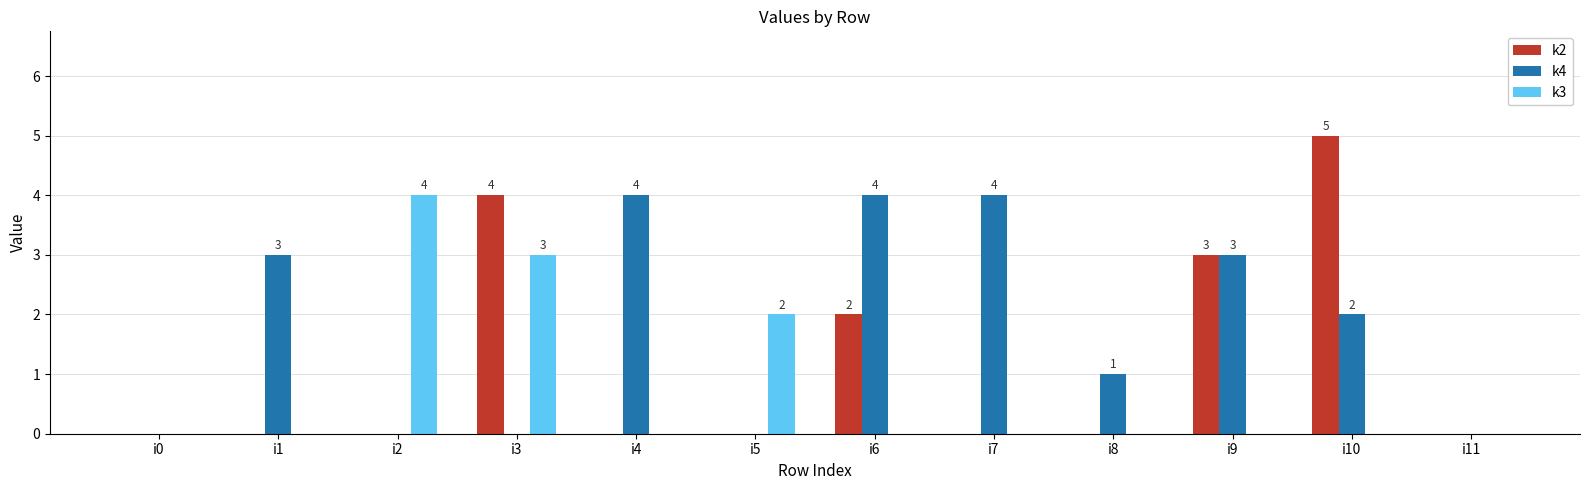

Are the bars grouped side by side (vs. stacked)?

Yes